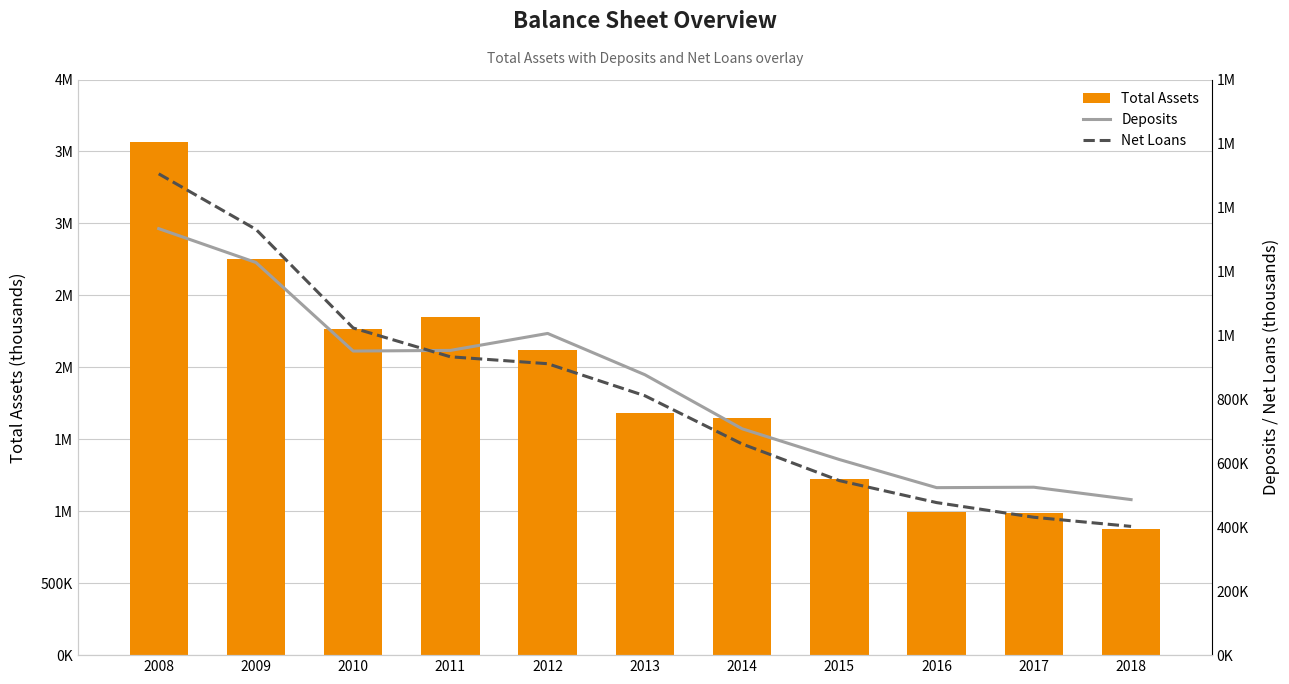

True or false: Net Loans has a value of 1505080 at 2008.

True